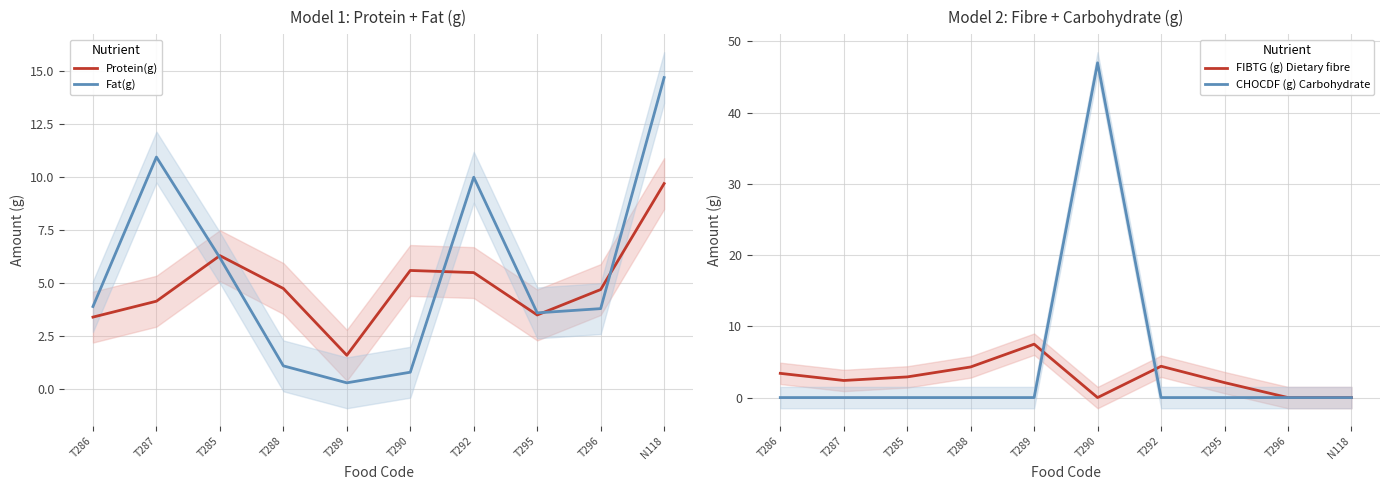

The value of Protein(g) at T289 is 0.5. True or false?

False